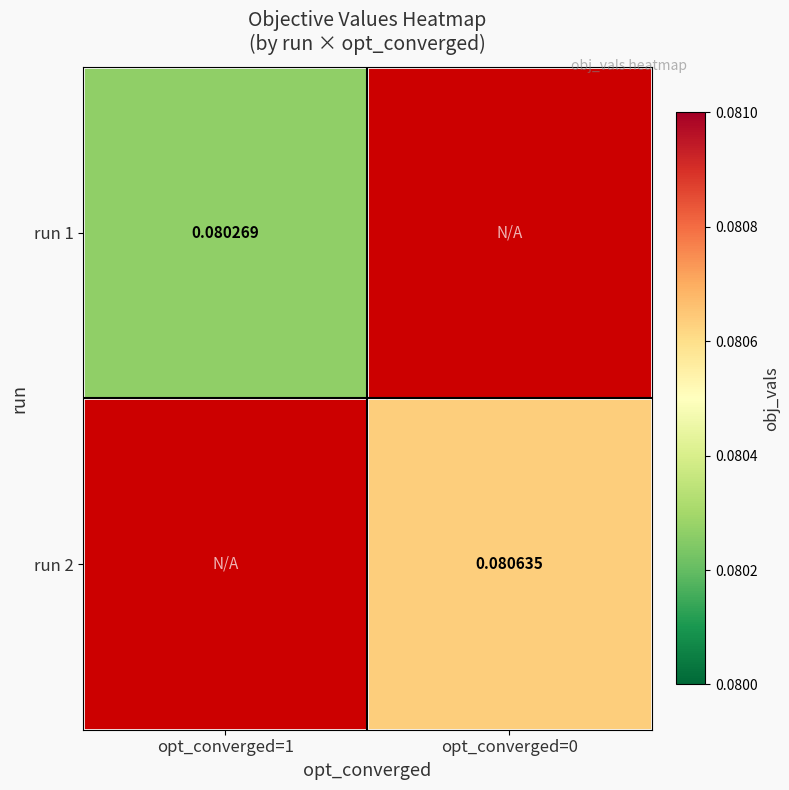

List the series in order of their overall mean, highest first.

run 1, run 2